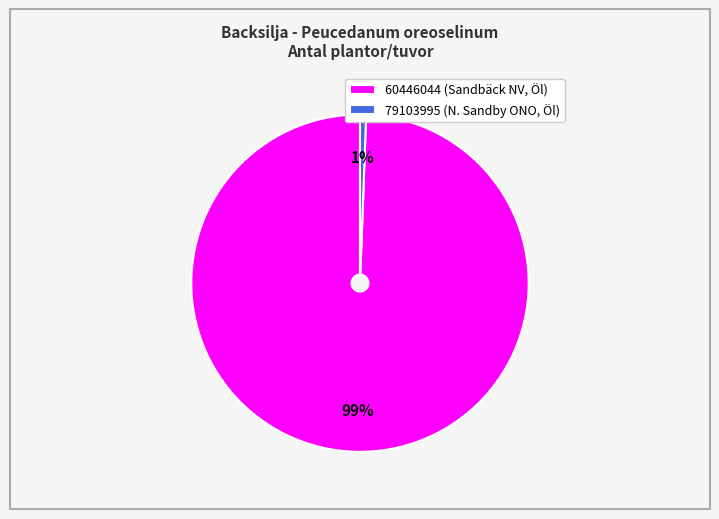

To the nearest percent, what percentage of the pie is 60446044?

99%